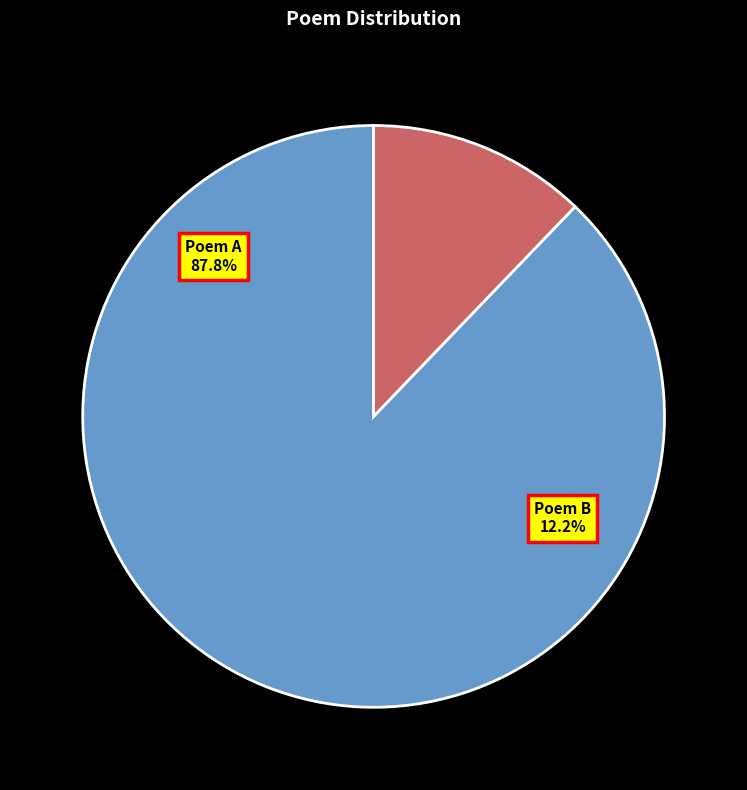

How many segments does this pie chart have?

2